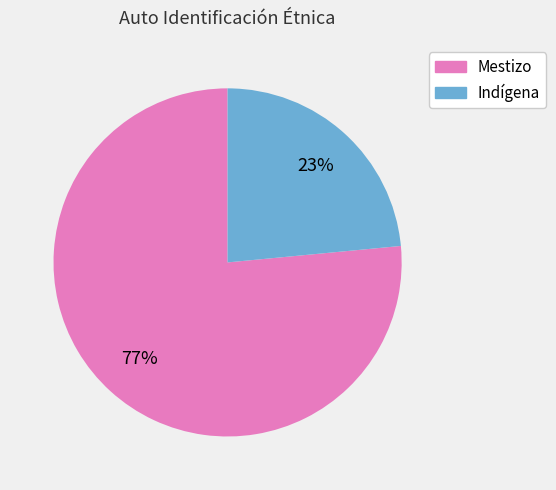

Does Indígena account for over 50% of the chart?

No